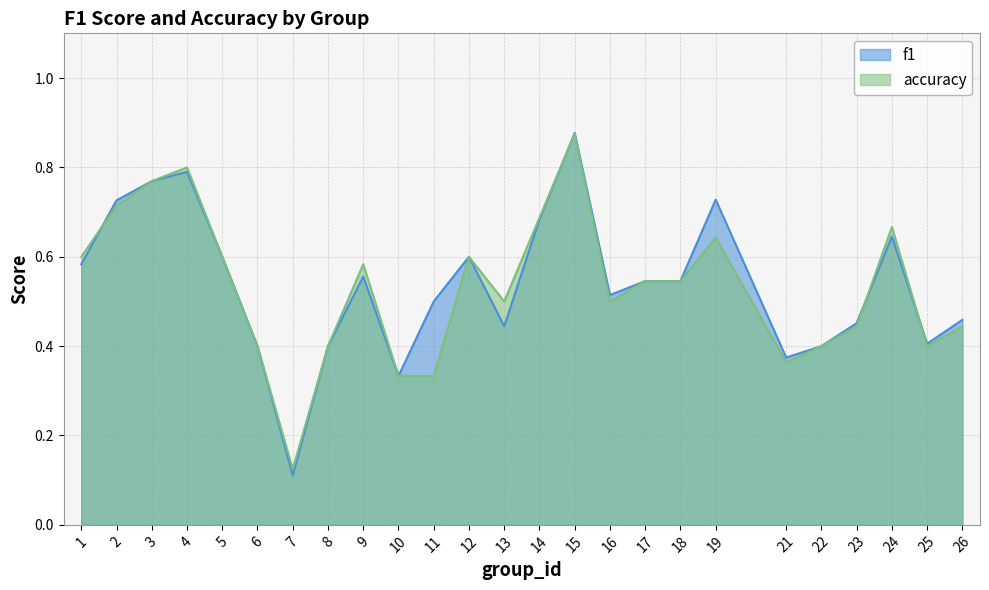

True or false: accuracy has a value of 0.4 at 2.

False